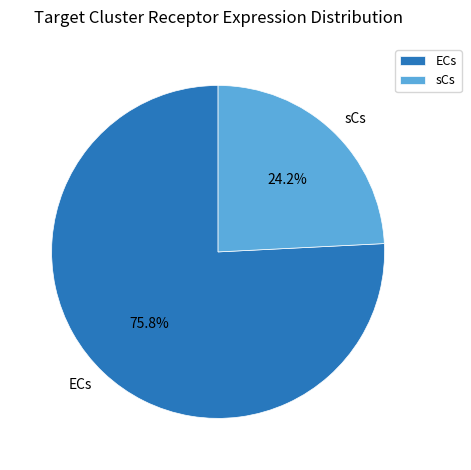

Is it true that ECs is 76% of the pie?

True